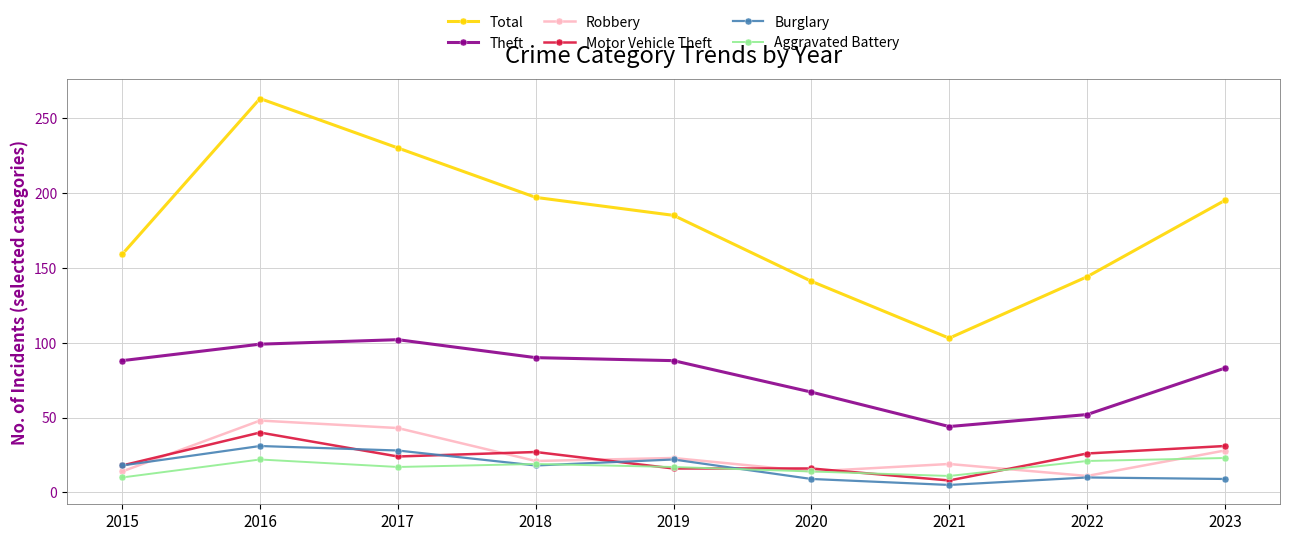

True or false: Total has a value of 197 at 2018.

True